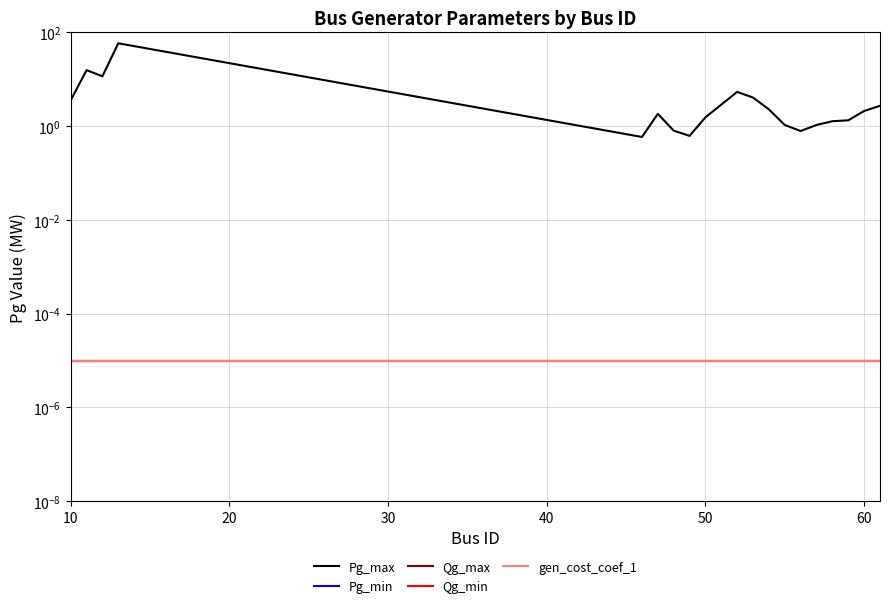

How many lines are shown in the chart?

5